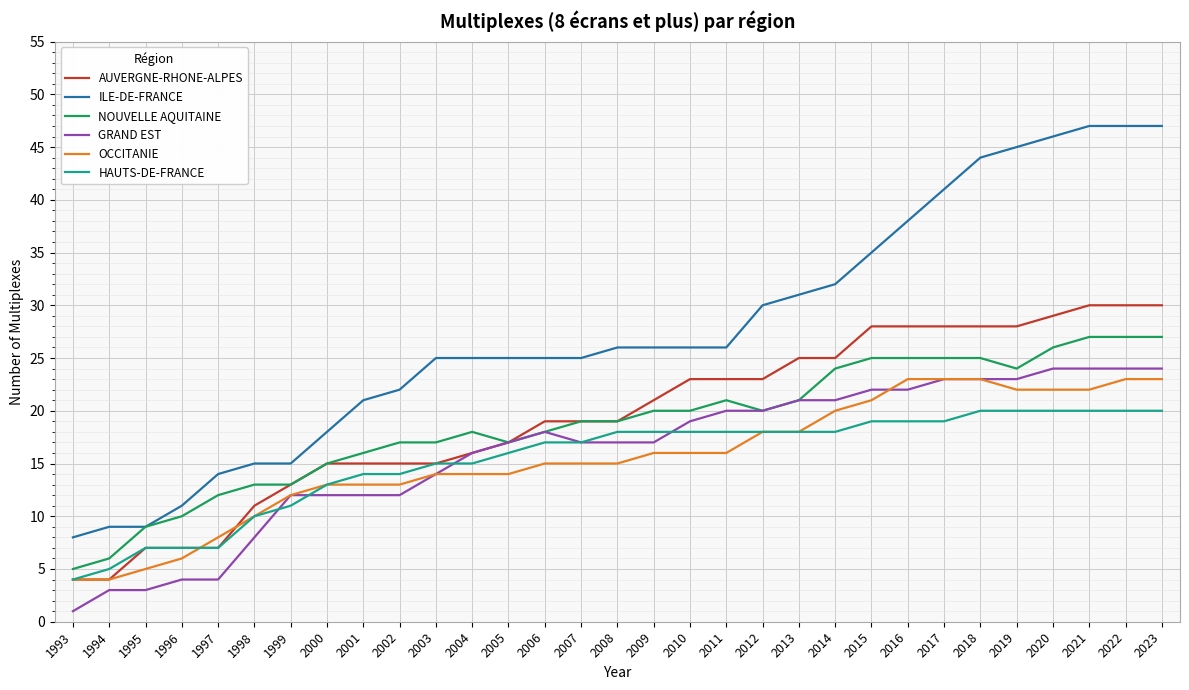

Is this an area chart (filled region under the line)?

No